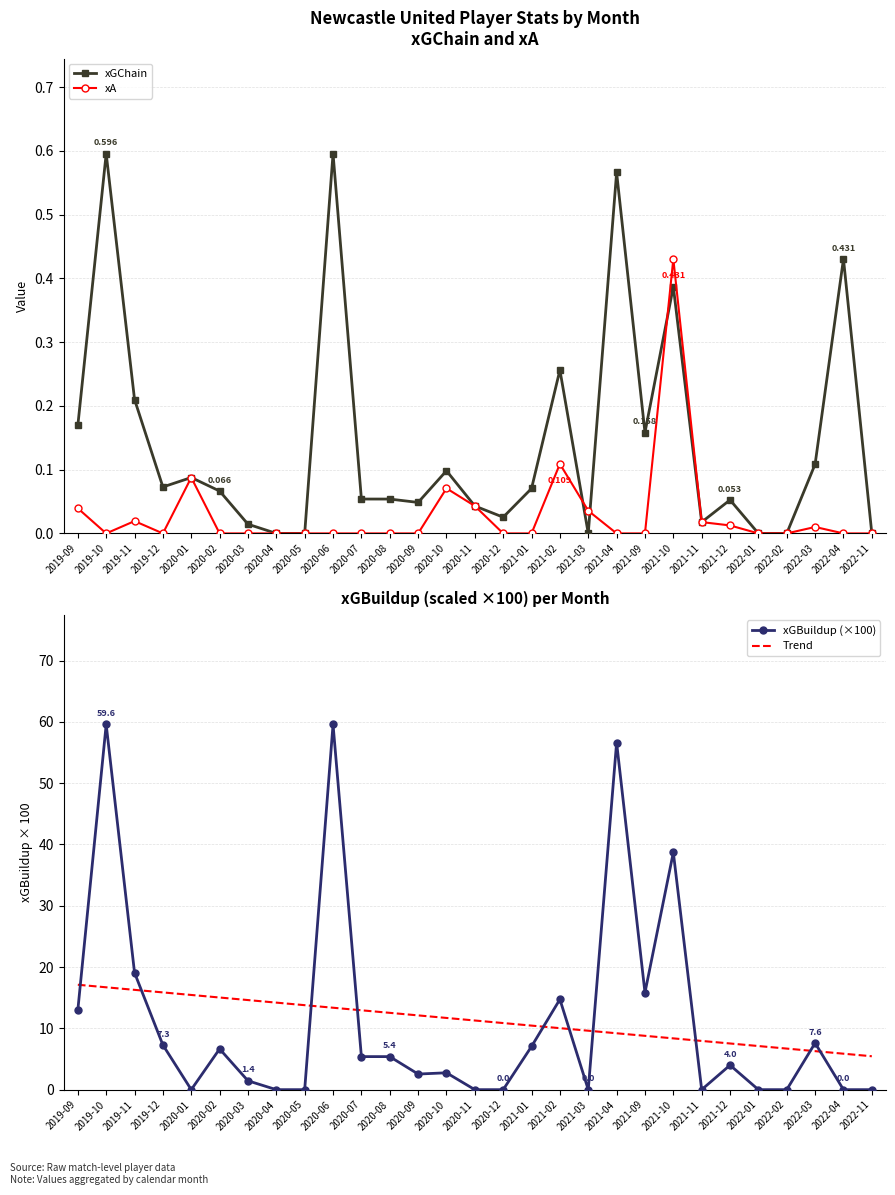

Does the chart have visible grid lines?

Yes